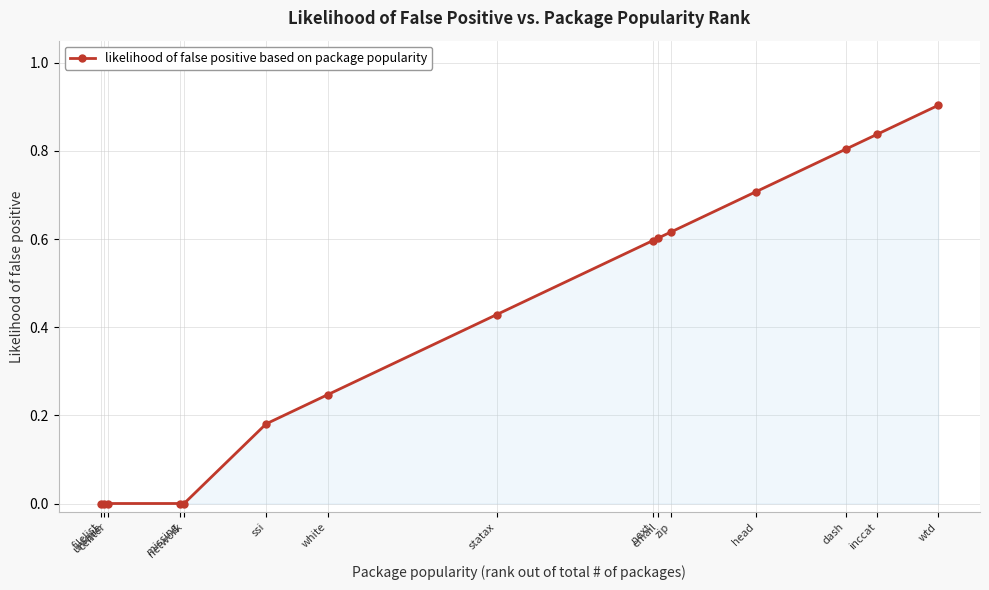

The chart shows a value of 0.6 at email. True or false?

True